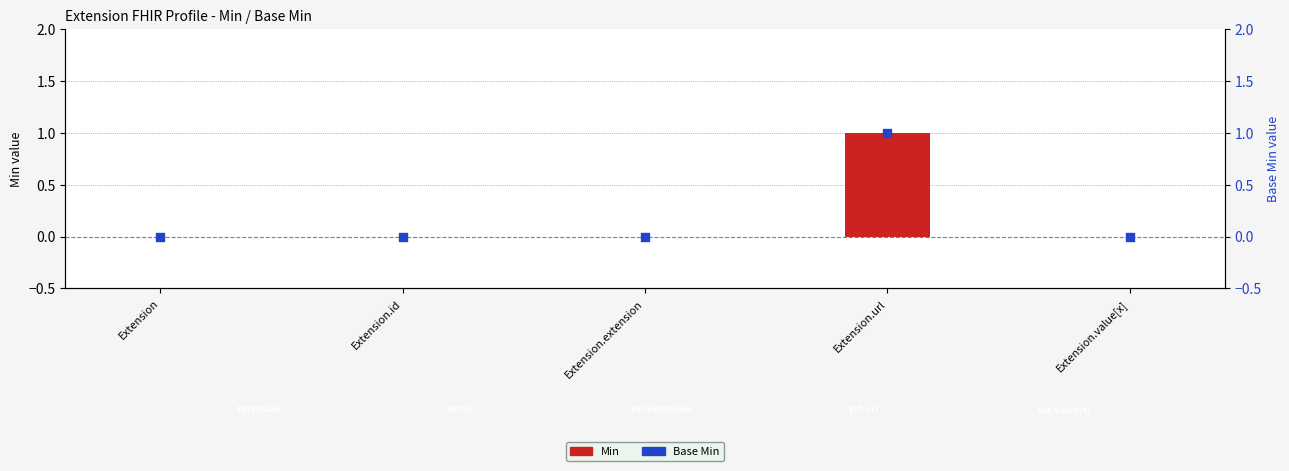

Is the value of Base Min at Extension.value[x] greater than the value of Min at Extension.value[x]?

No